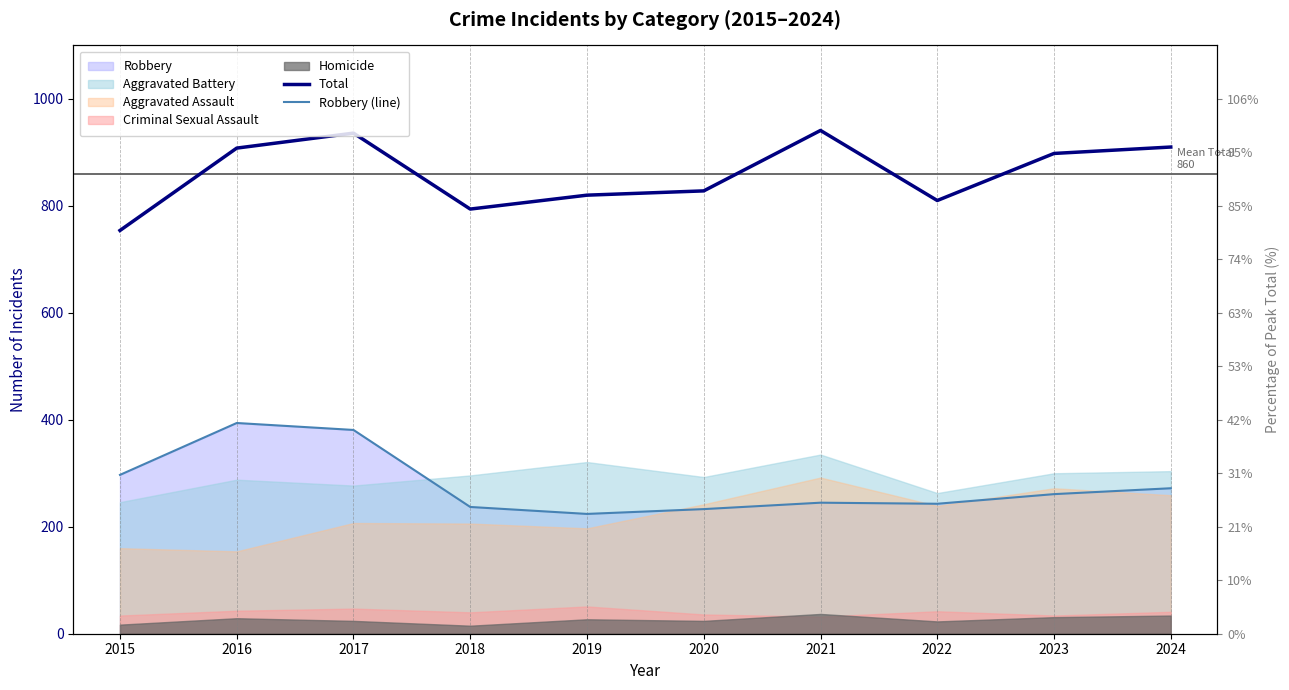

Is the value of Robbery (line) at 2019 greater than the value of Total at 2016?

No